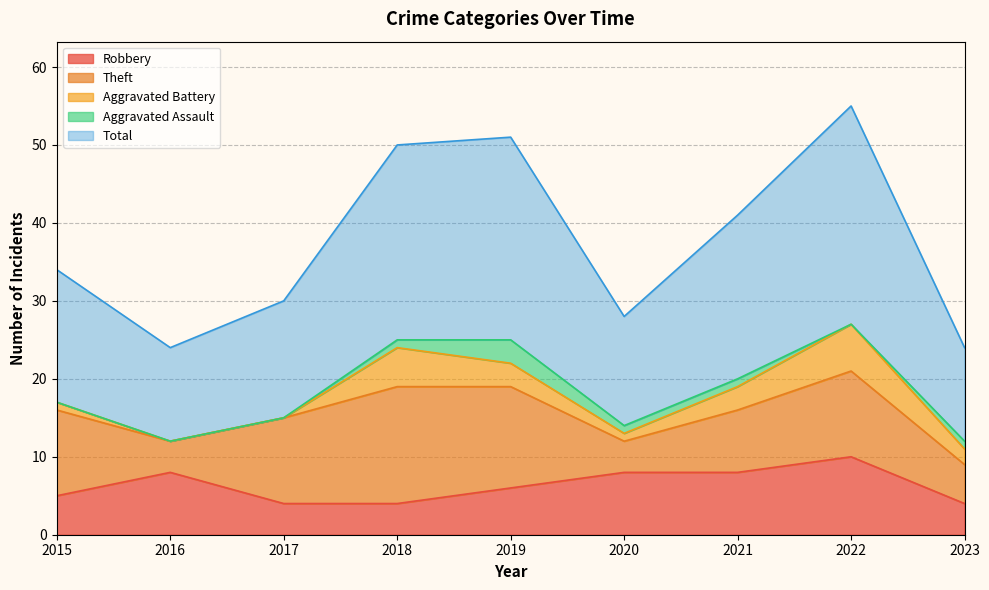

Which series has the largest total across all categories?

Total